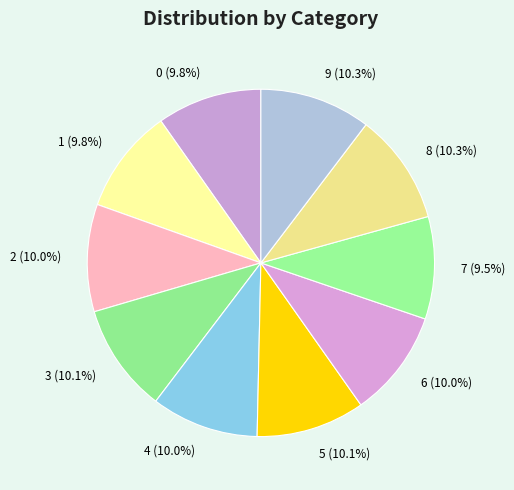

Does any single category account for the majority?

No